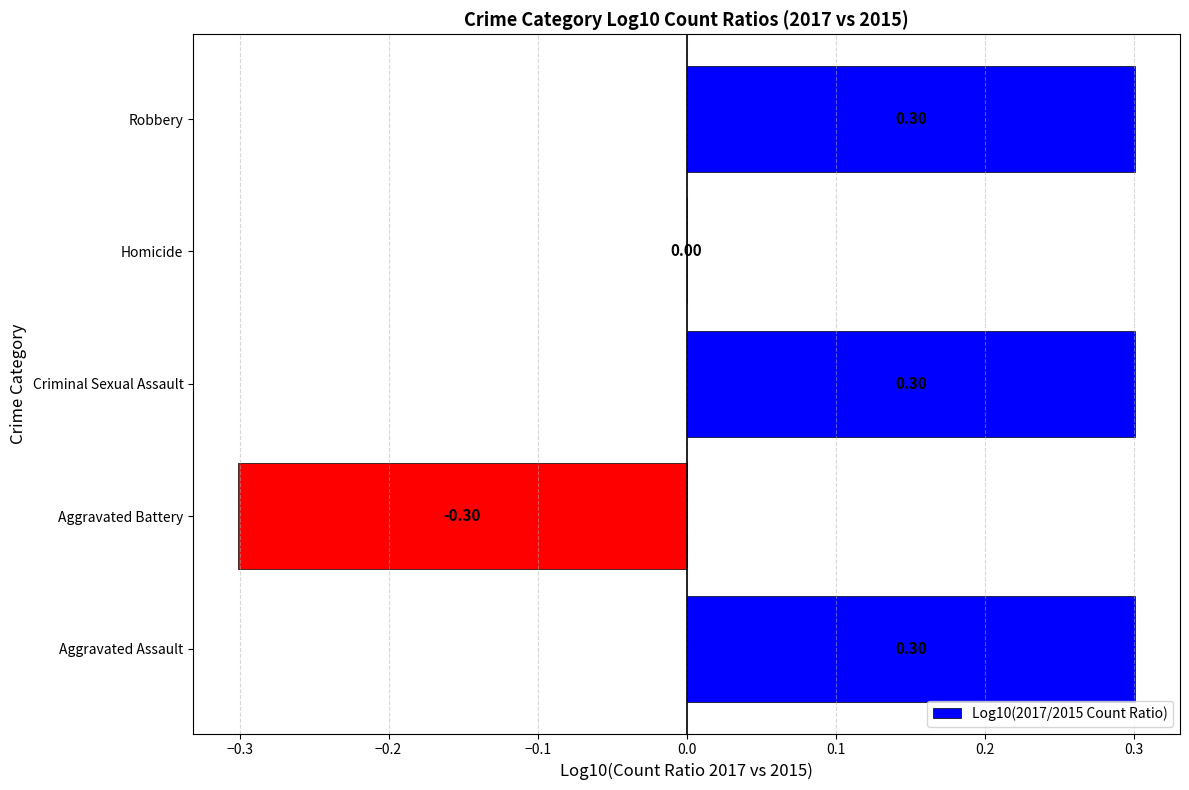

What is the maximum value shown in the chart?

0.3